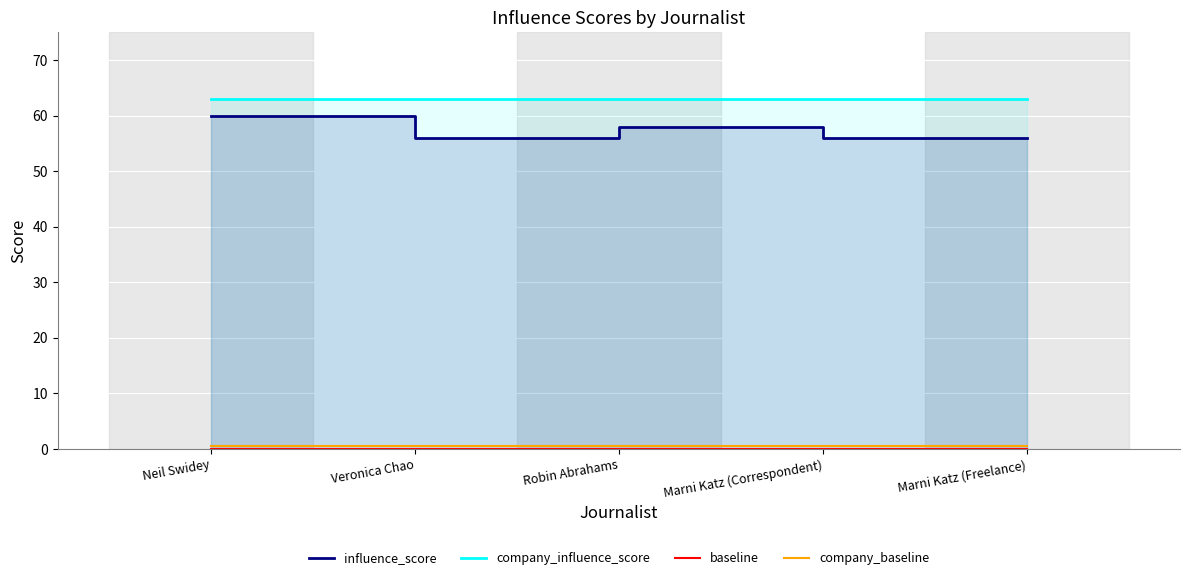

What is the sum of the company_influence_score values at Marni Katz (Correspondent) and Robin Abrahams?

126.0